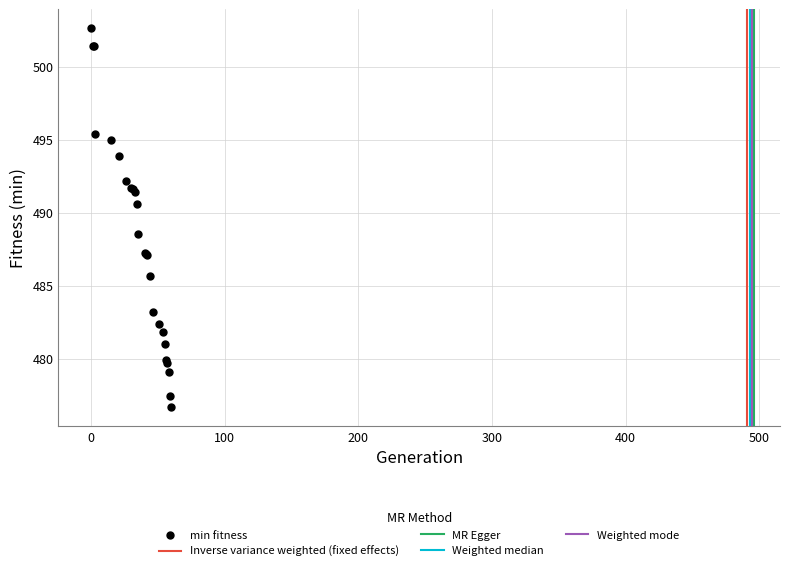

What Y value in the scatter plot is closest to 489?

488.5